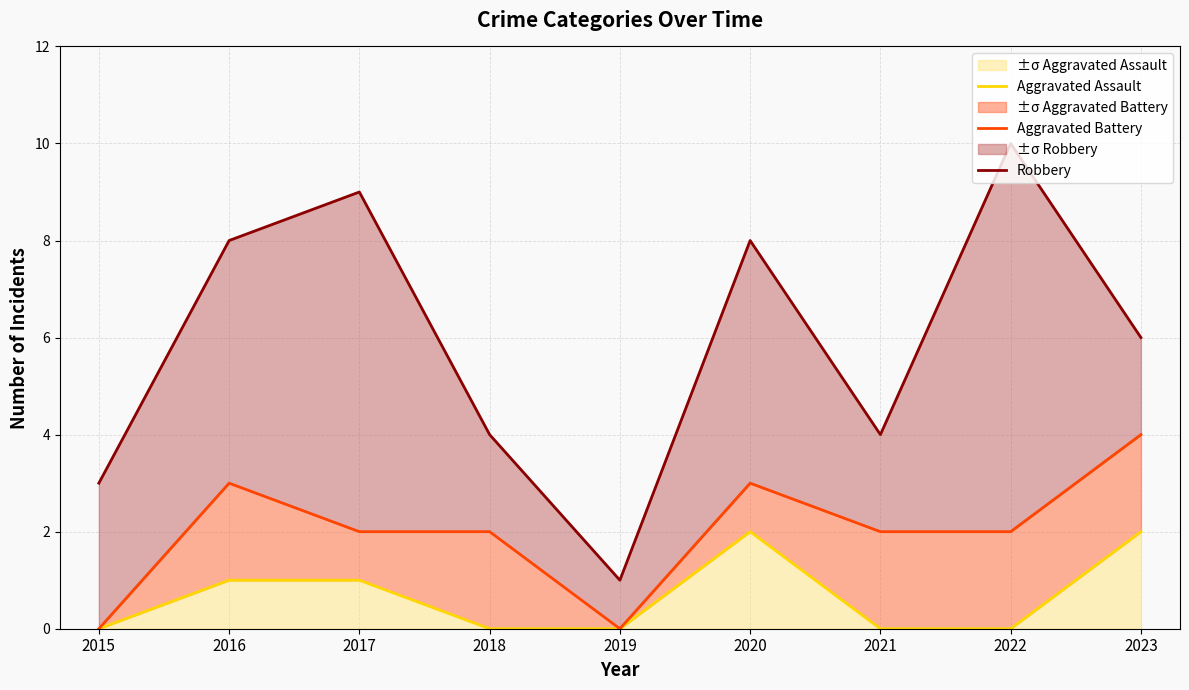

What is the total value across all series at 2018?

6